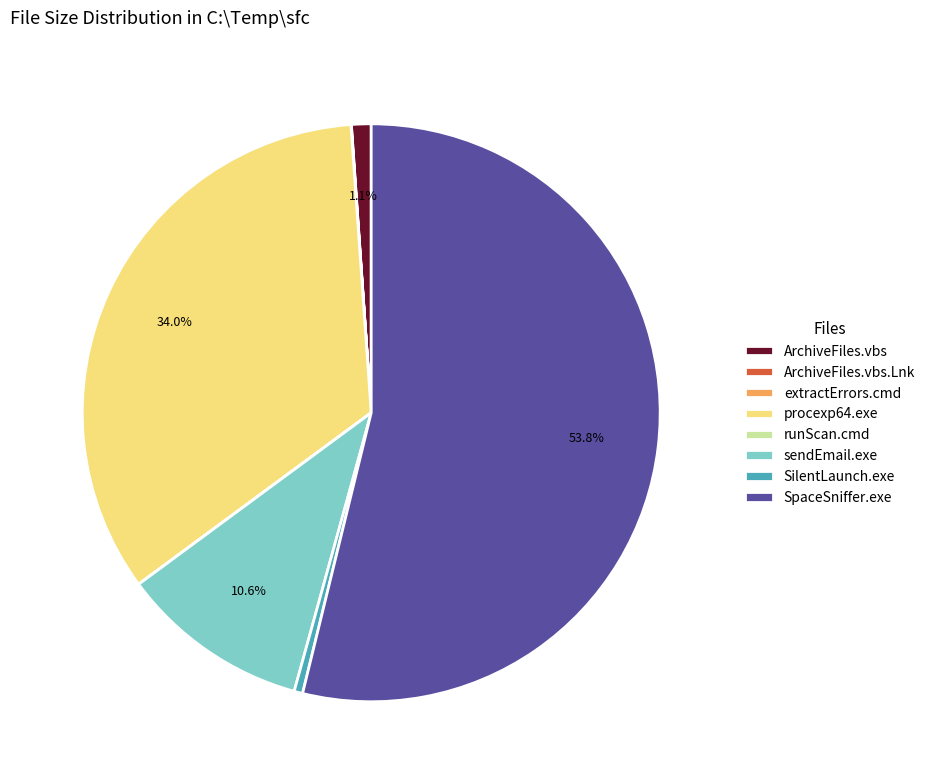

Which category has the biggest portion of the pie?

SpaceSniffer.exe